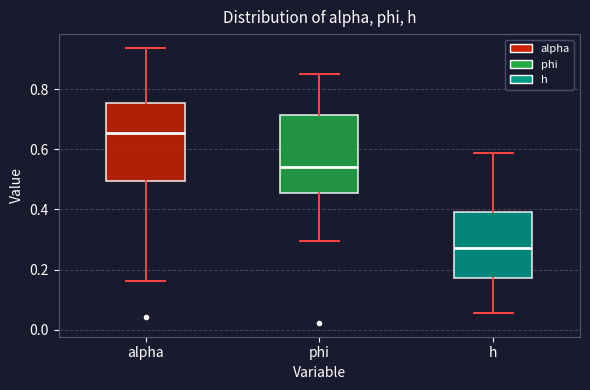

Which box has the highest median line?

alpha